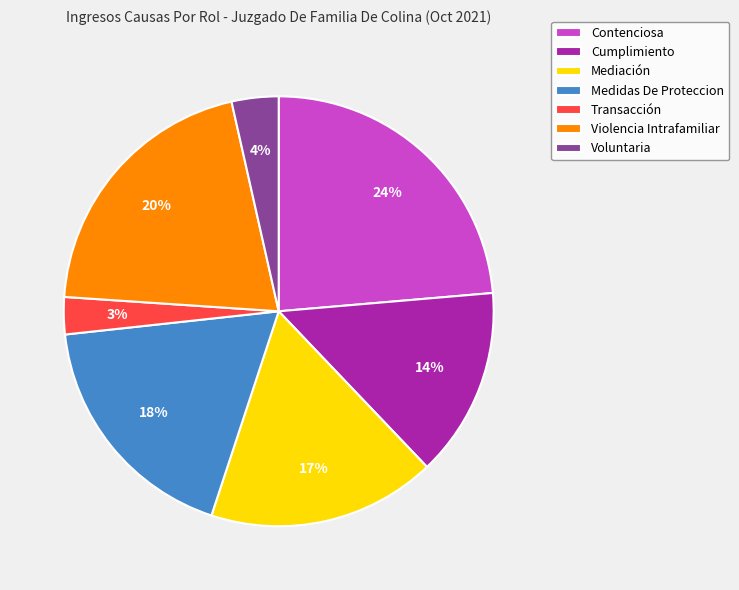

True or false: Violencia Intrafamiliar accounts for 20% of the total.

True